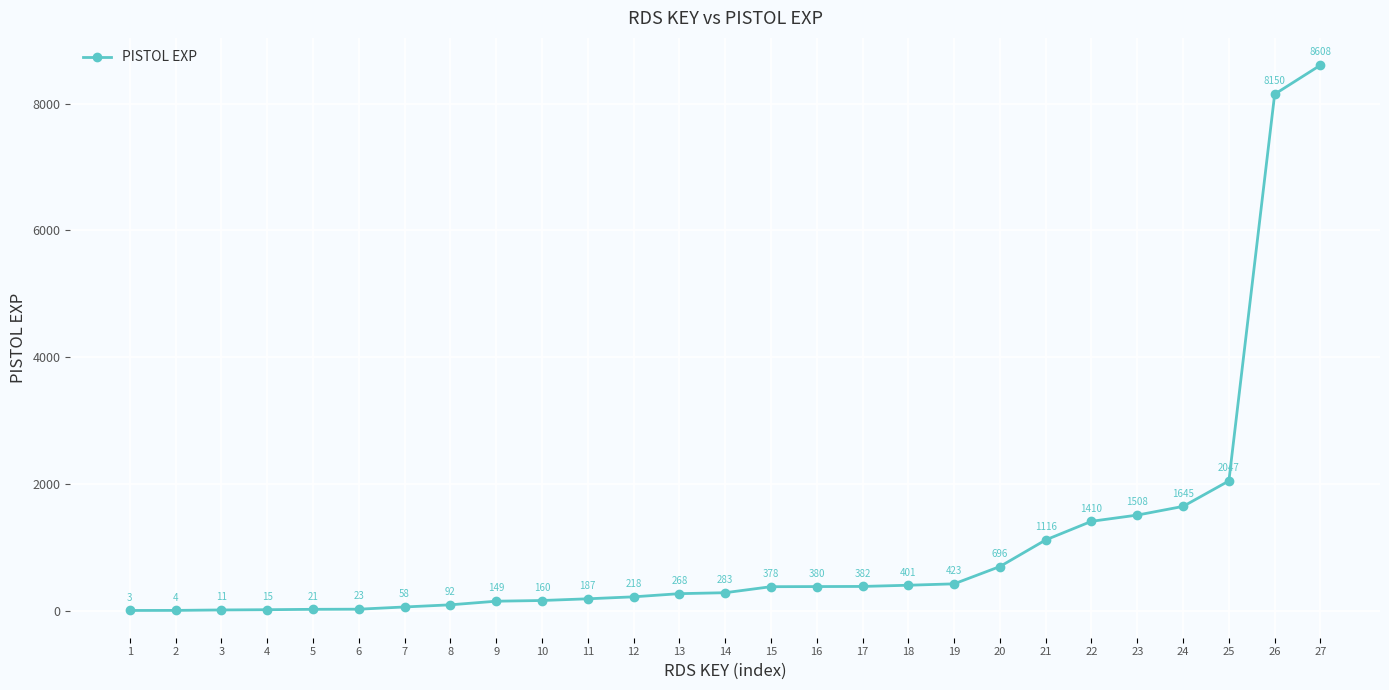

What is the sum of the values at 9 and 22?

1559